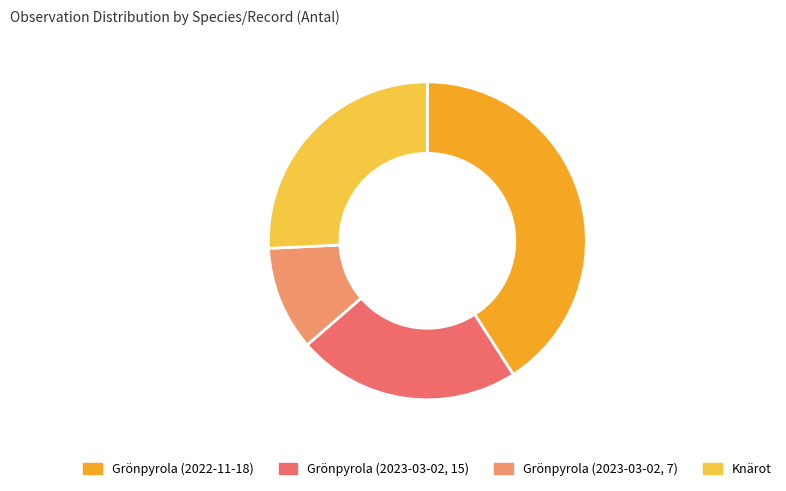

Rank the categories by value from lowest to highest.

Grönpyrola (2023-03-02, 7), Grönpyrola (2023-03-02, 15), Knärot, Grönpyrola (2022-11-18)